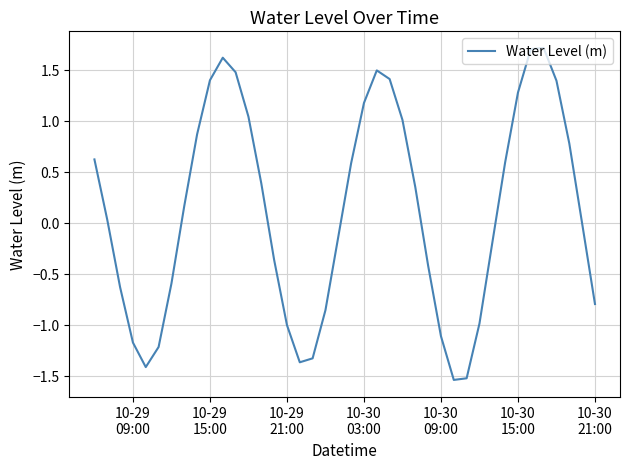

What is the difference between the maximum and minimum values?

3.3